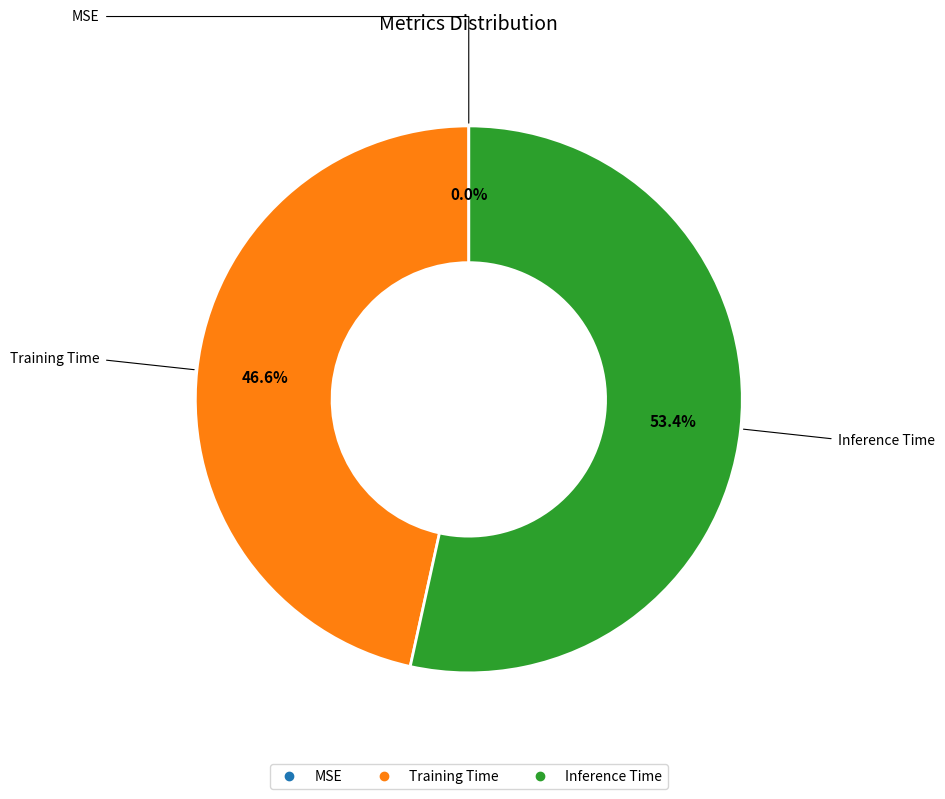

Which has a higher value, Training Time or Inference Time?

Inference Time